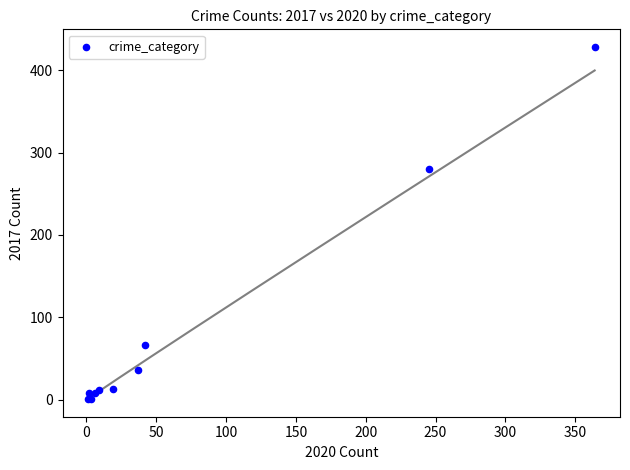

What Y value in the scatter plot is closest to 214?

280